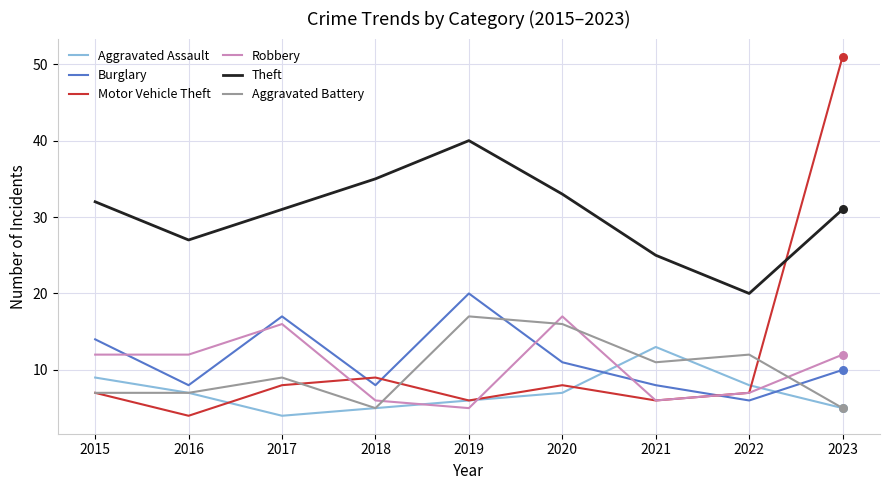

At which category is the sum across all series the highest?

2023